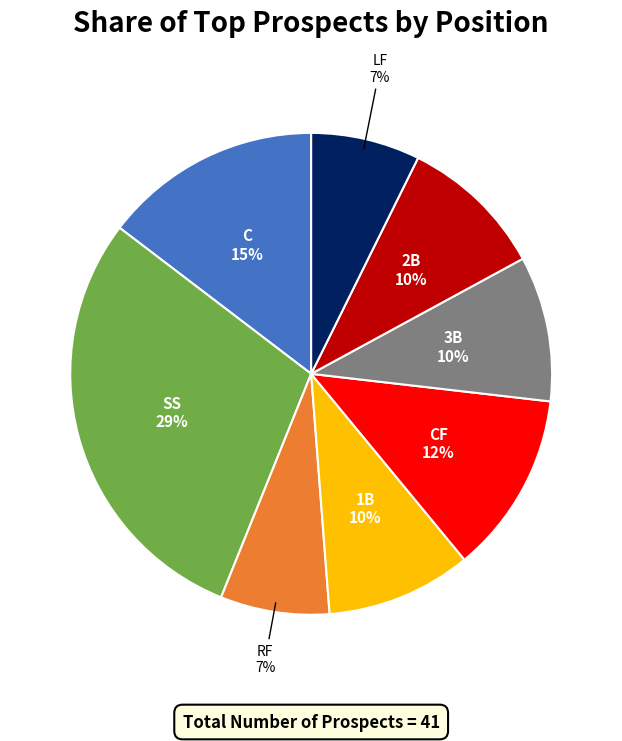

Is there any slice that represents more than half of the pie?

No